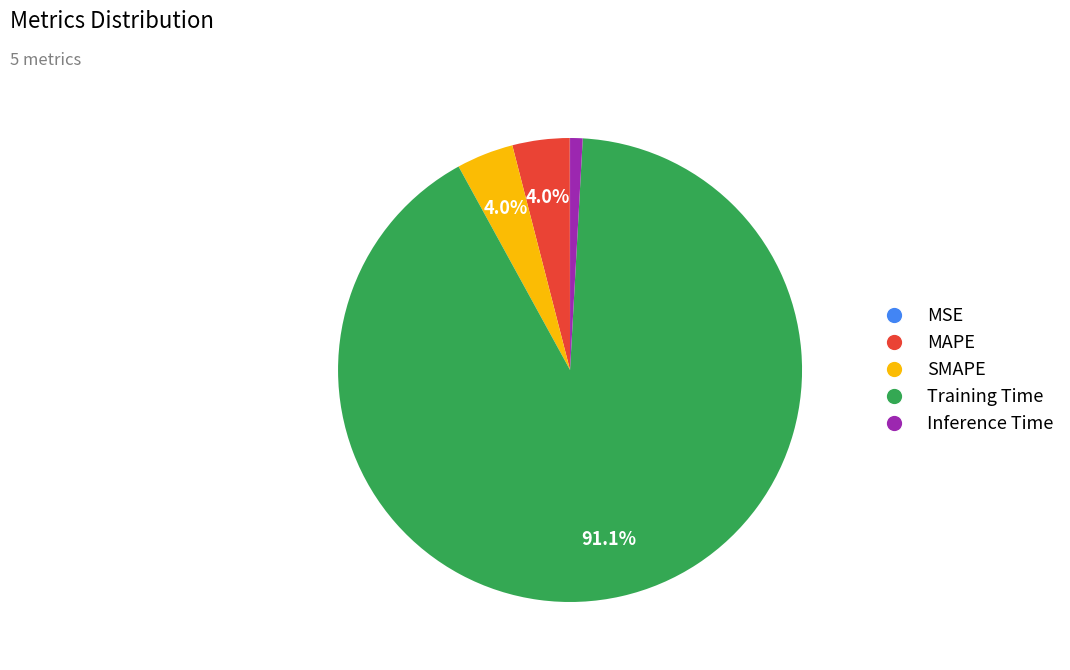

Does any single category account for the majority?

Yes